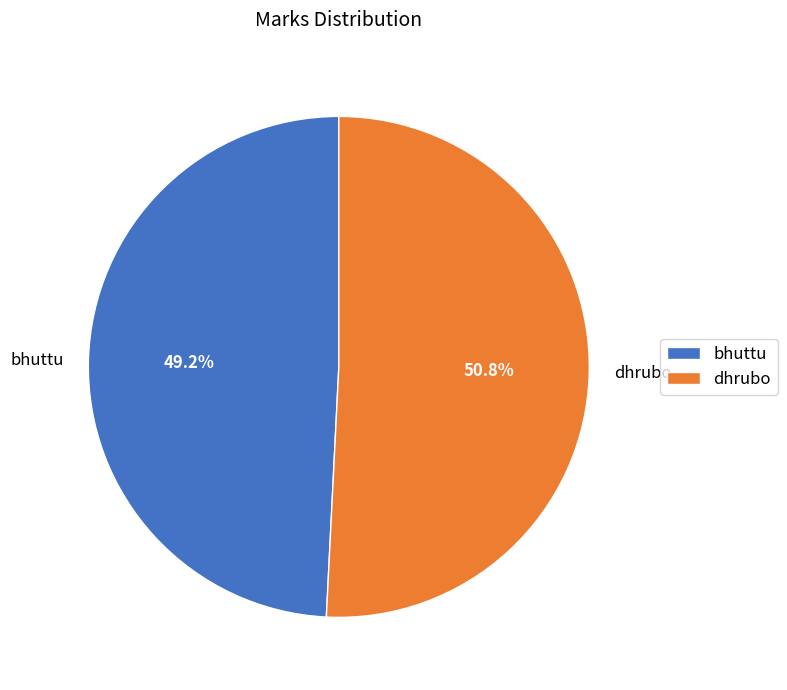

Approximately how many times larger is the value at bhuttu compared to dhrubo?

1.0